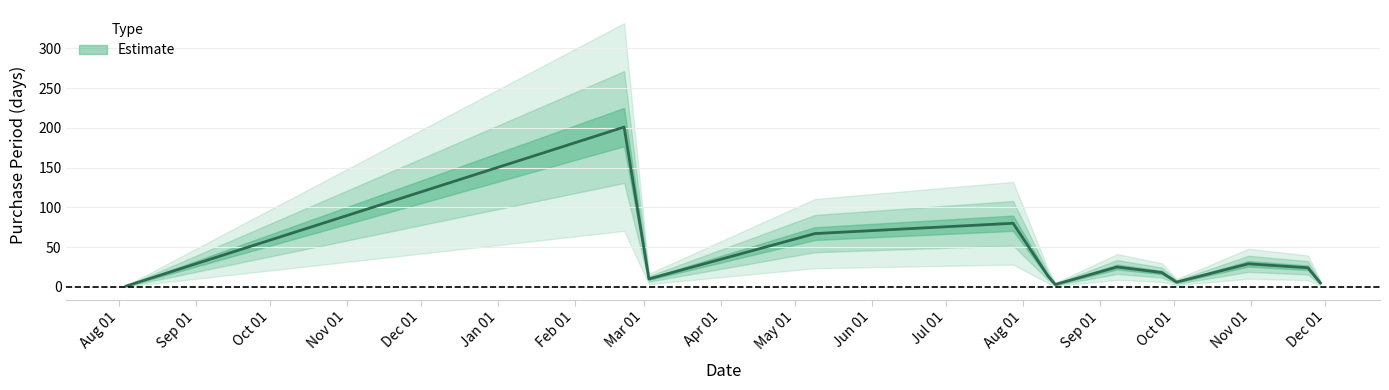

How many interior local peaks (higher than both neighbors) does the data have?

4